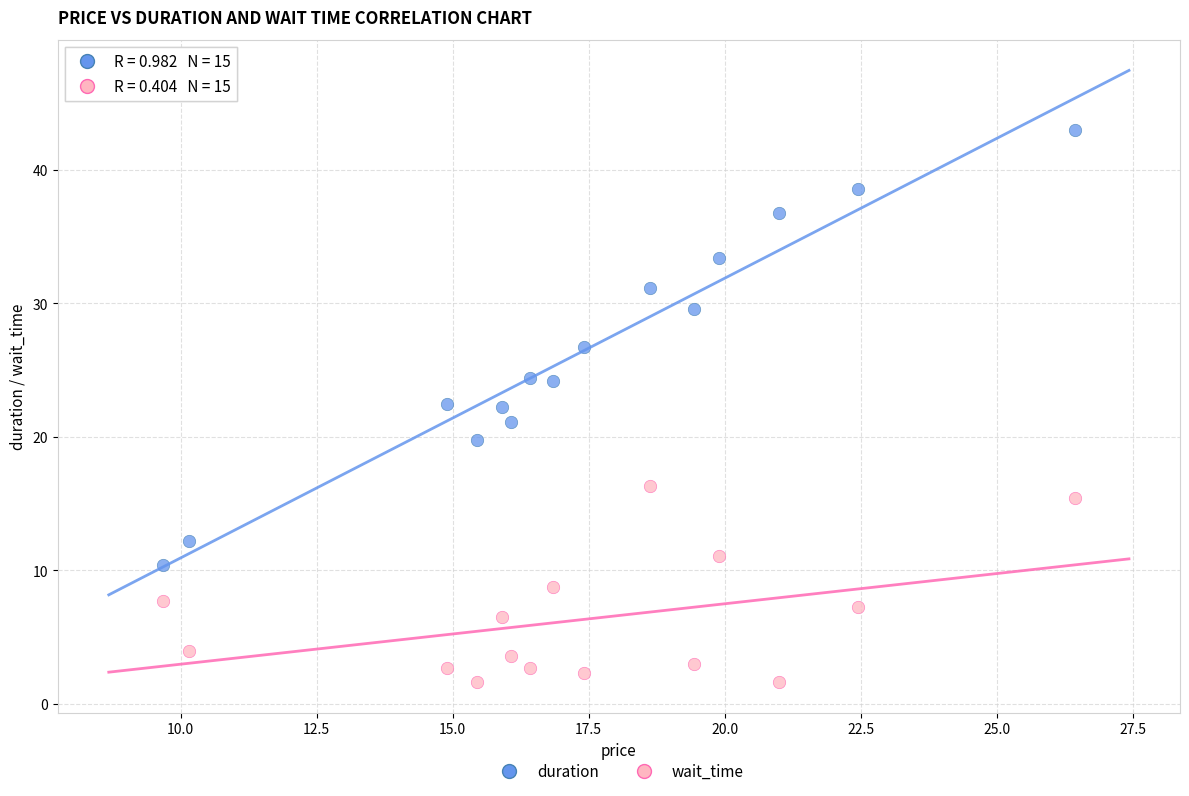

Which series has the widest spread of Y values?

duration